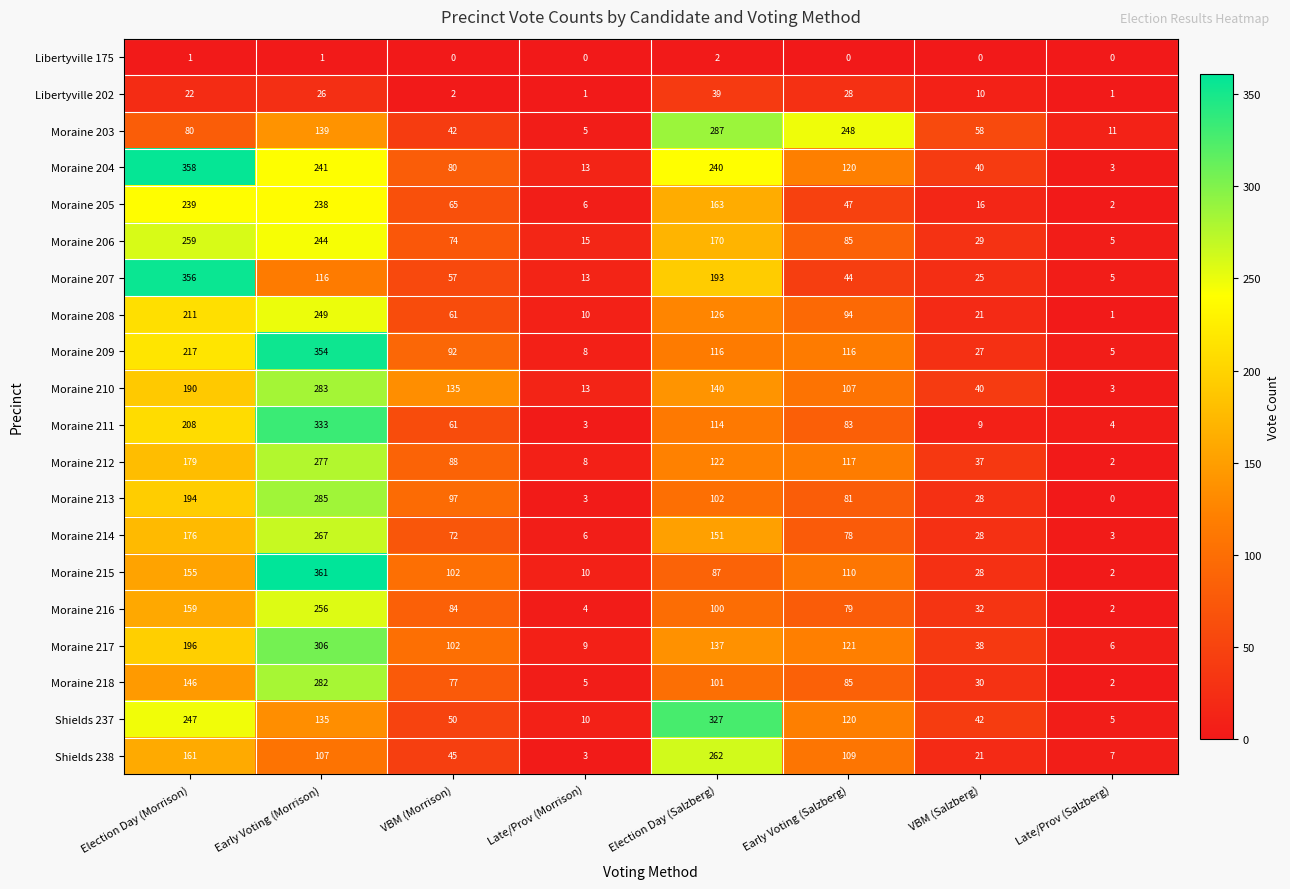

What is the difference between the highest and lowest values at VBM (Salzberg)?

58